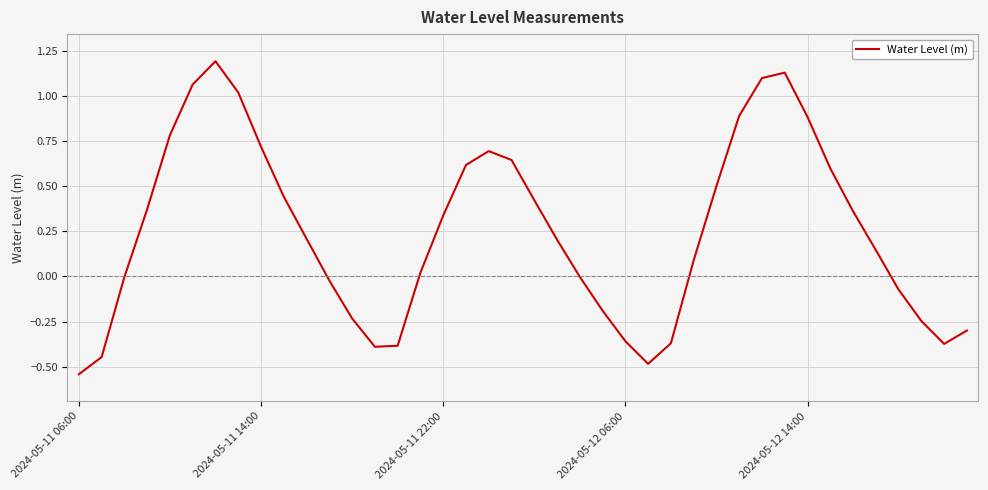

How many lines are shown in the chart?

1